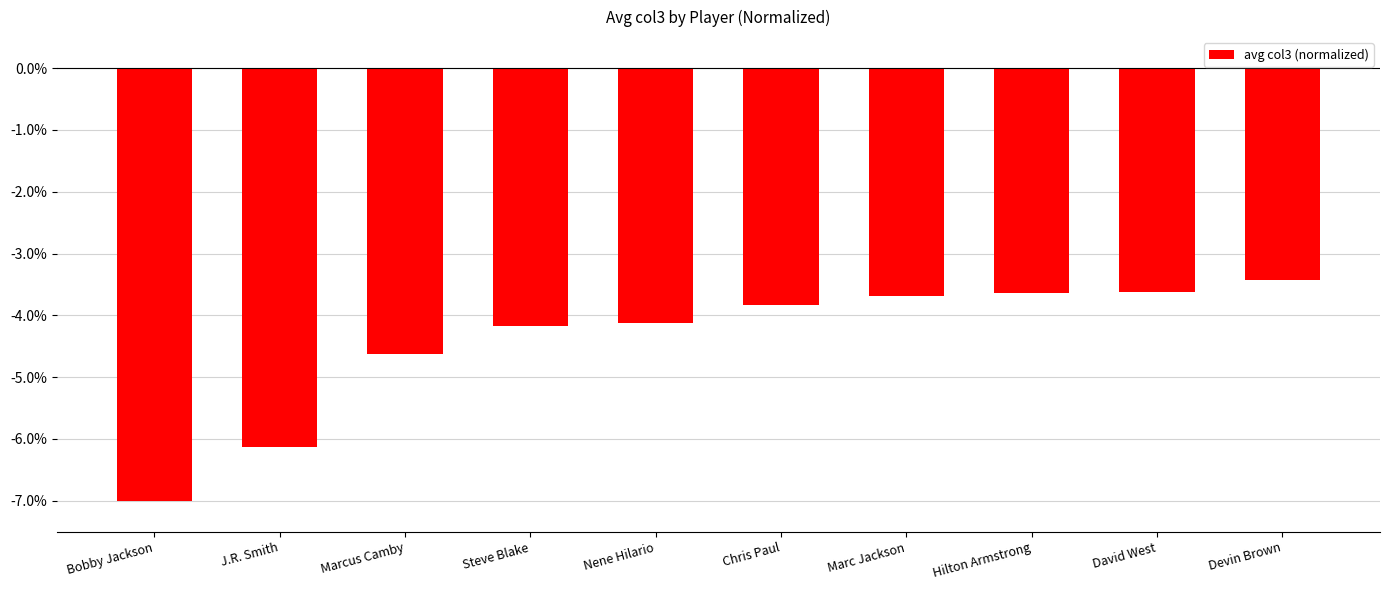

What position from the left is Chris Paul?

6